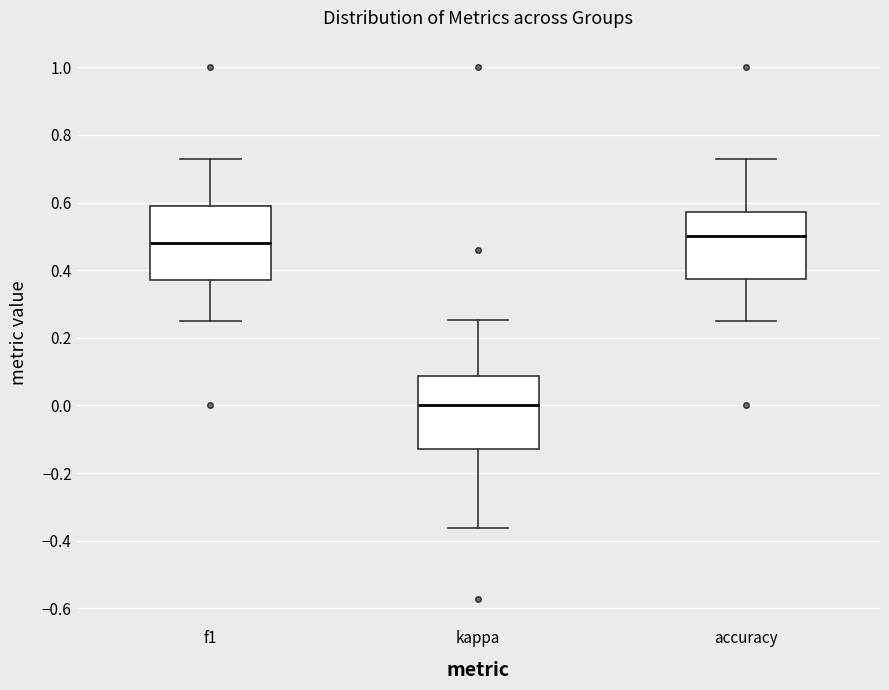

Where is the lower edge of the box for accuracy on the y-axis? The values are not printed on the chart, so give them approximately, as read against the axis.

0.38